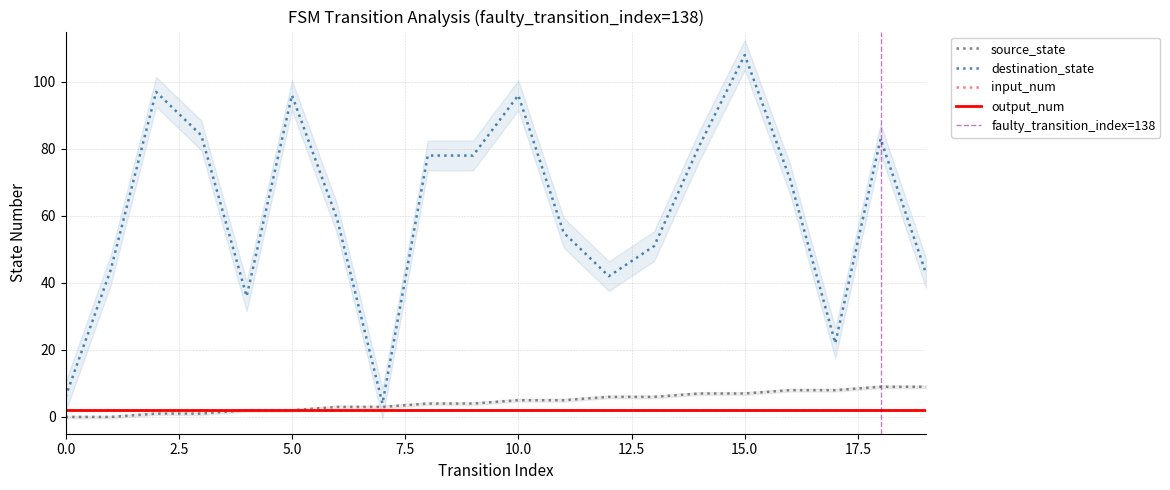

Between 4 and 6, which is larger?

6